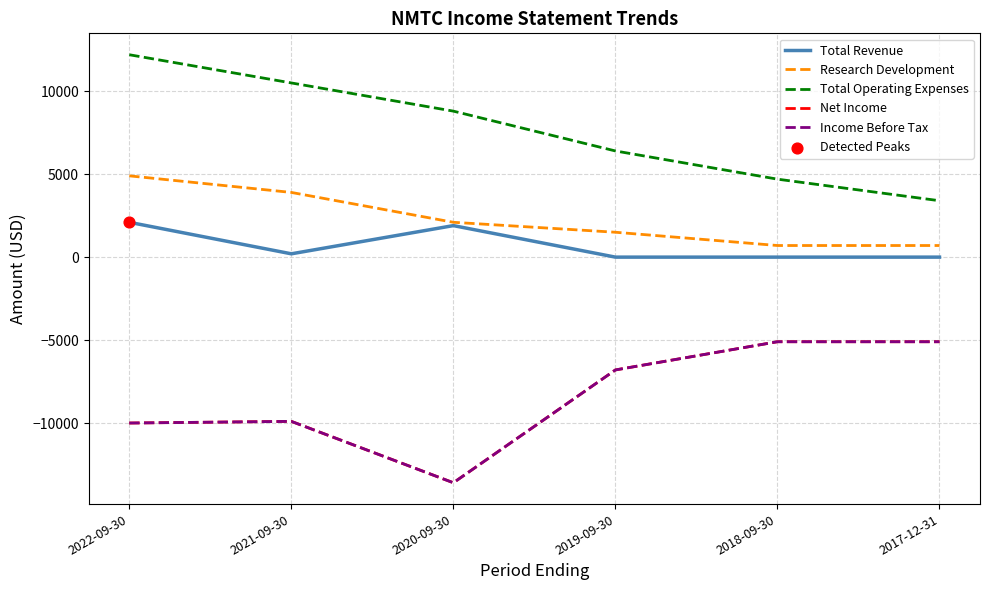

Does the chart have visible grid lines?

Yes